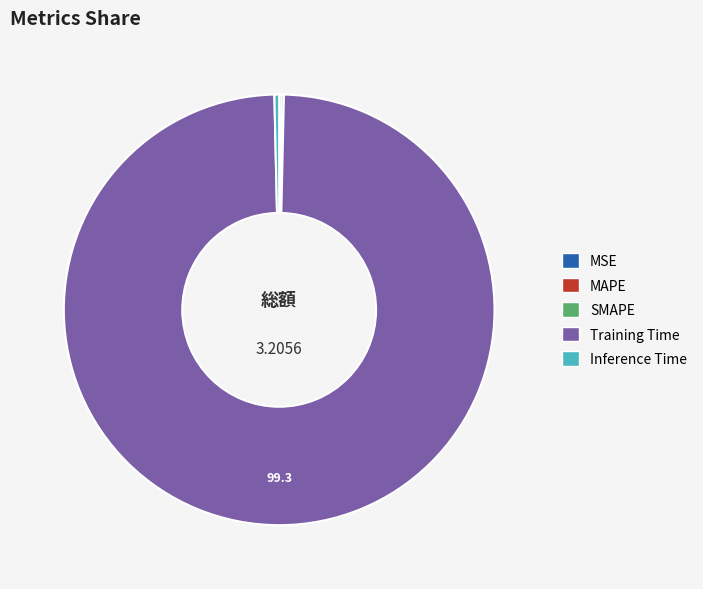

Which category has the biggest portion of the pie?

Training Time